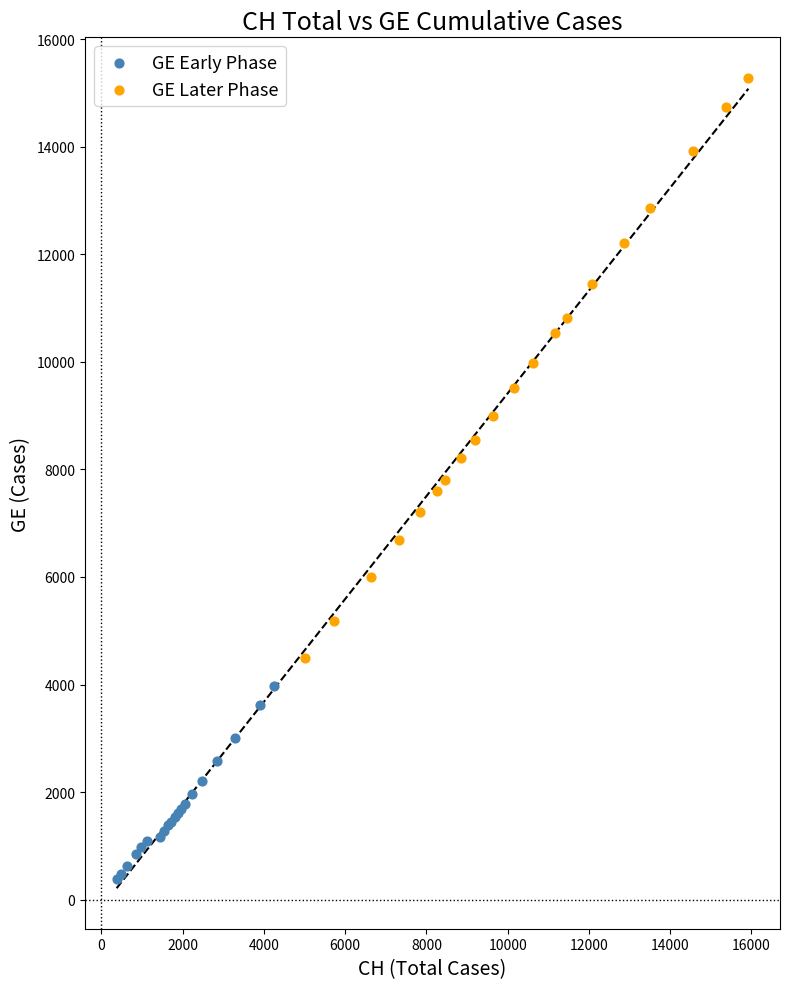

Which series contains the lowest Y value?

GE Early Phase